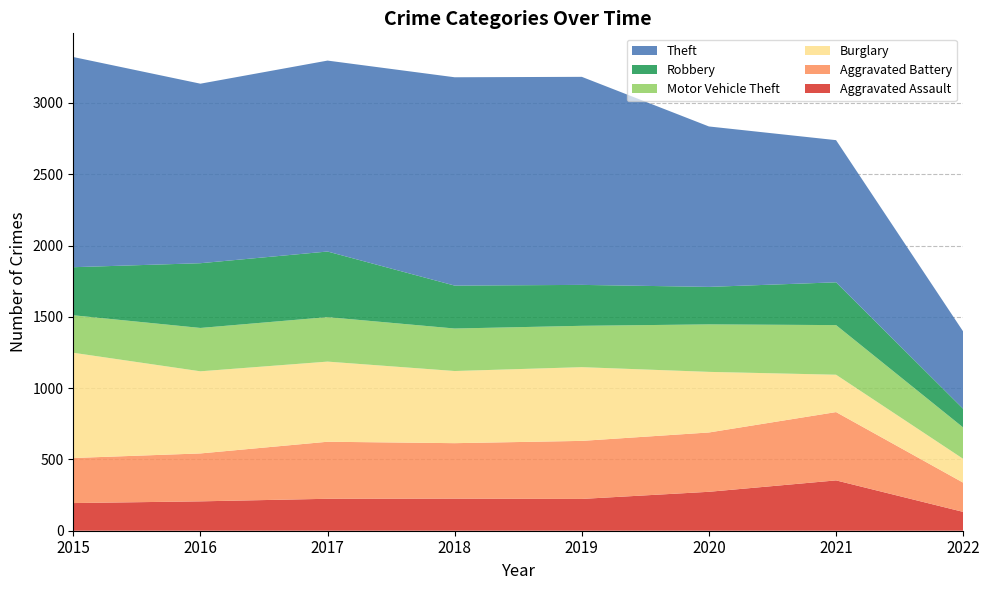

Reading right to left, extract all data points from this chart.

Aggravated Assault: 2022=132	2021=353	2020=273	2019=223	2018=225	2017=224	2016=206	2015=194
Aggravated Battery: 2022=205	2021=479	2020=416	2019=407	2018=389	2017=400	2016=336	2015=316
Burglary: 2022=167	2021=262	2020=425	2019=517	2018=506	2017=562	2016=576	2015=738
Motor Vehicle Theft: 2022=220	2021=348	2020=333	2019=290	2018=298	2017=312	2016=304	2015=263
Robbery: 2022=131	2021=300	2020=263	2019=287	2018=301	2017=460	2016=454	2015=337
Theft: 2022=542	2021=997	2020=1125	2019=1459	2018=1461	2017=1339	2016=1259	2015=1474